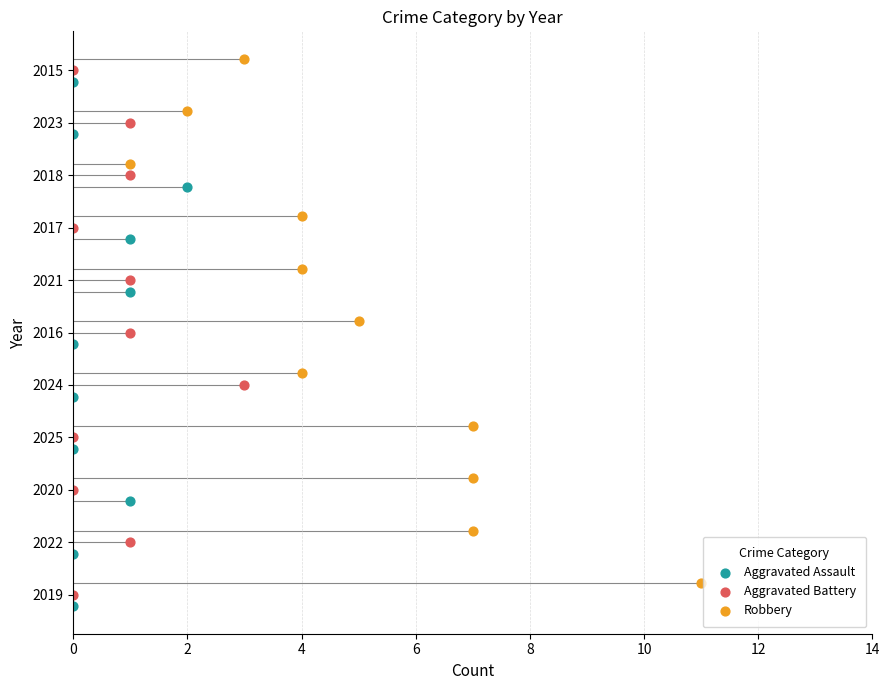

Which series reaches the minimum Y coordinate?

Aggravated Assault